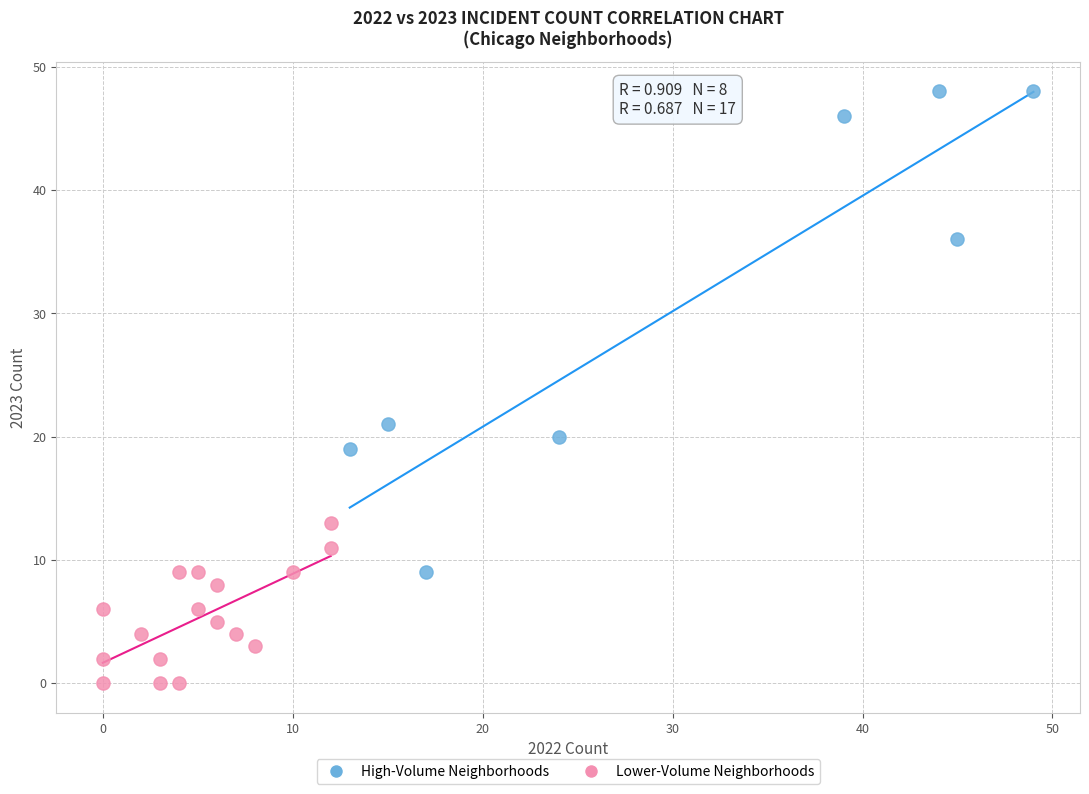

Which series has the largest Y range (max minus min)?

High-Volume Neighborhoods